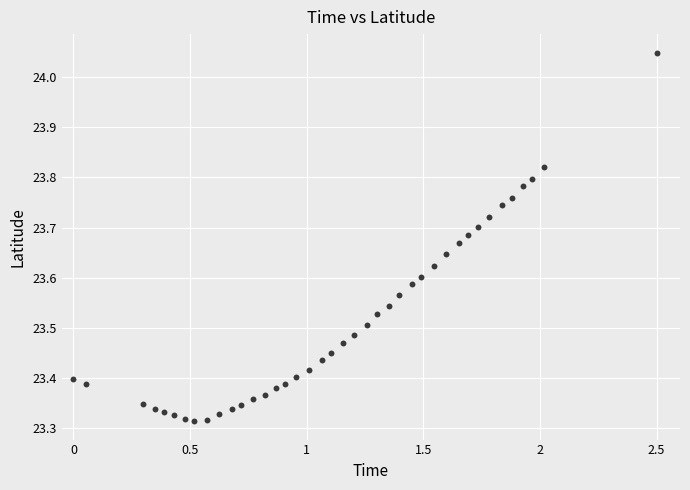

What is the range of X values (max minus min)?

2.5